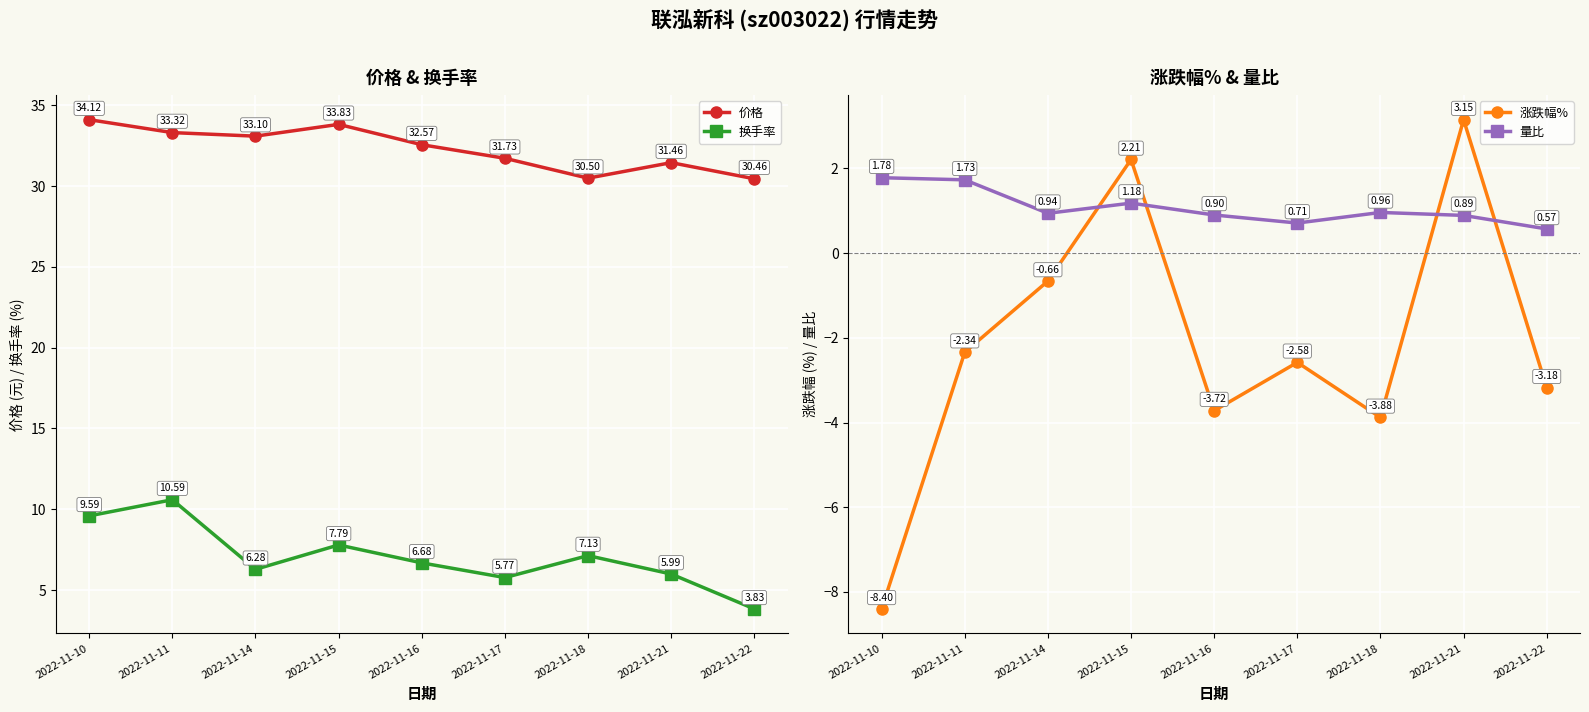

At 2022-11-15, list the series in order from largest to smallest.

价格, 换手率, 涨跌幅%, 量比